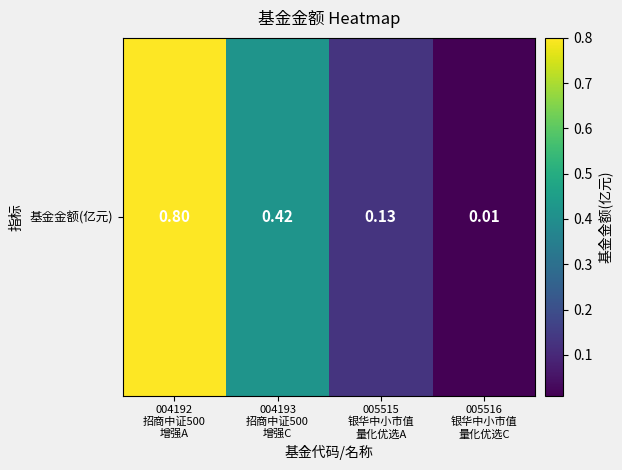

The value at 005515
银华中小市值
量化优选A is 0.2. True or false?

False